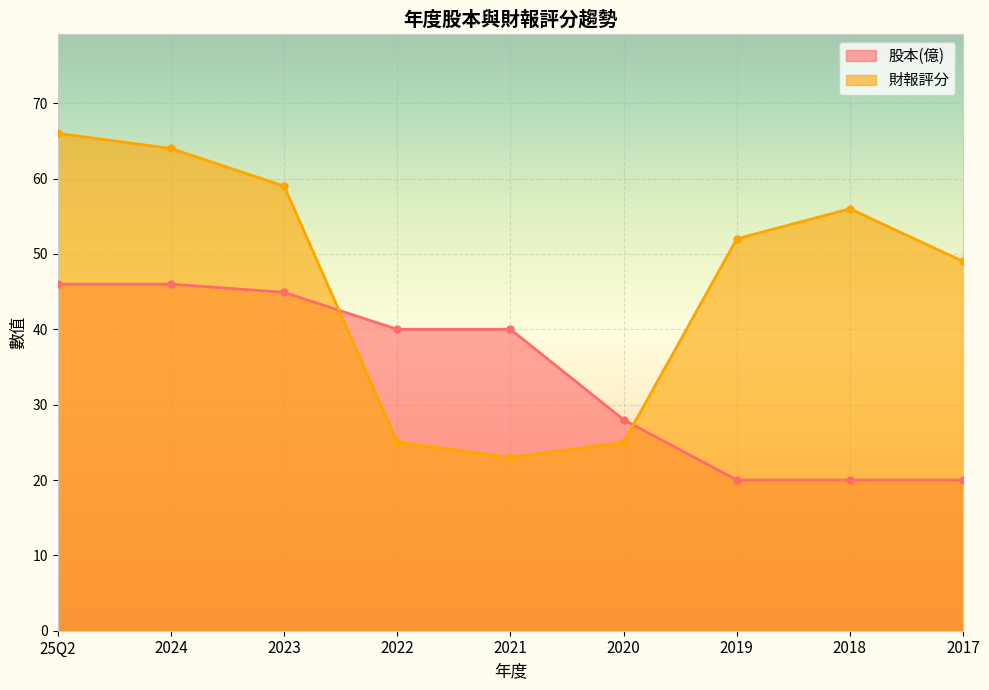

Does the chart display data point markers on the line(s)?

Yes